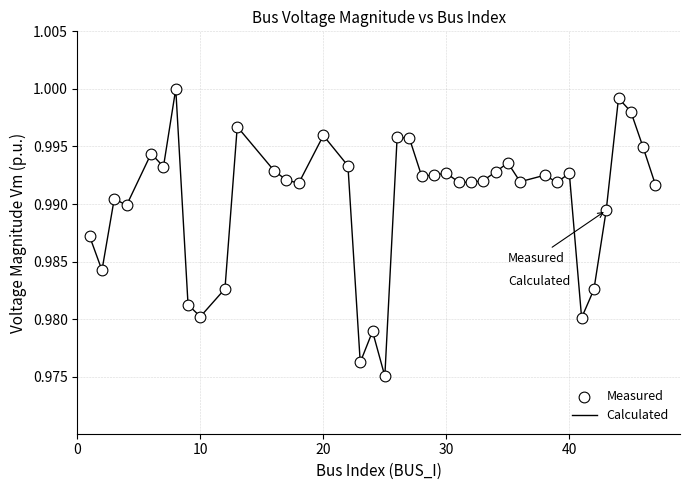

How many lines are shown in the chart?

1